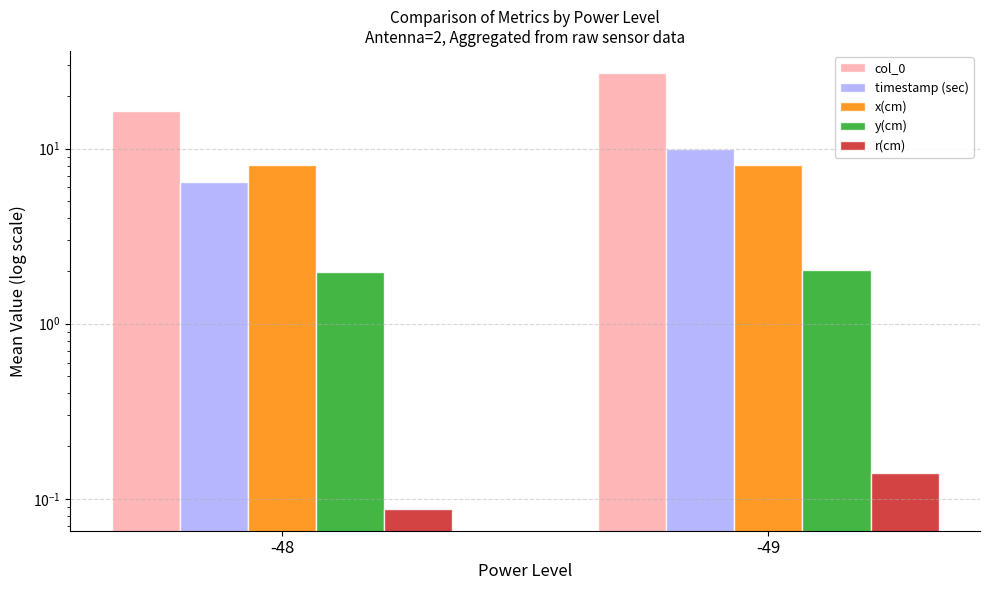

Which label corresponds to the largest value in the chart?

-49